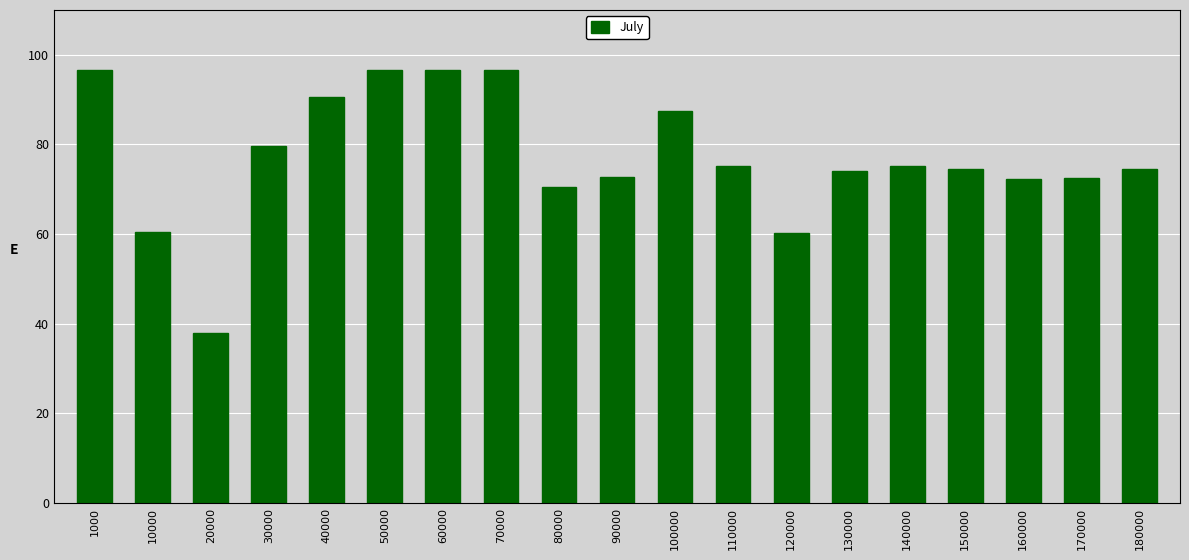

At which label is the value closest to 0?

20000